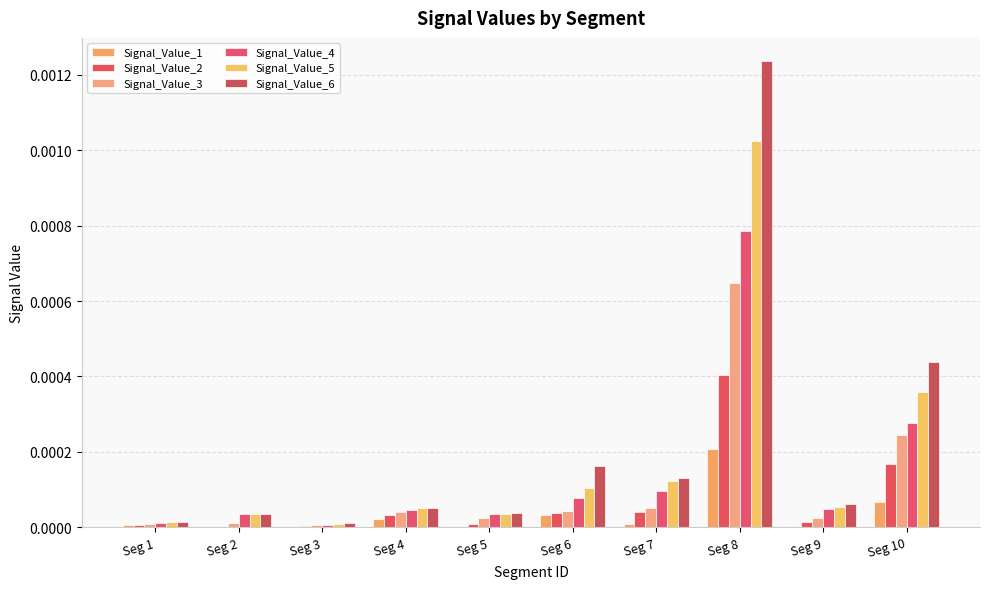

The value of Signal_Value_6 at Seg 6 is 0.0. True or false?

False